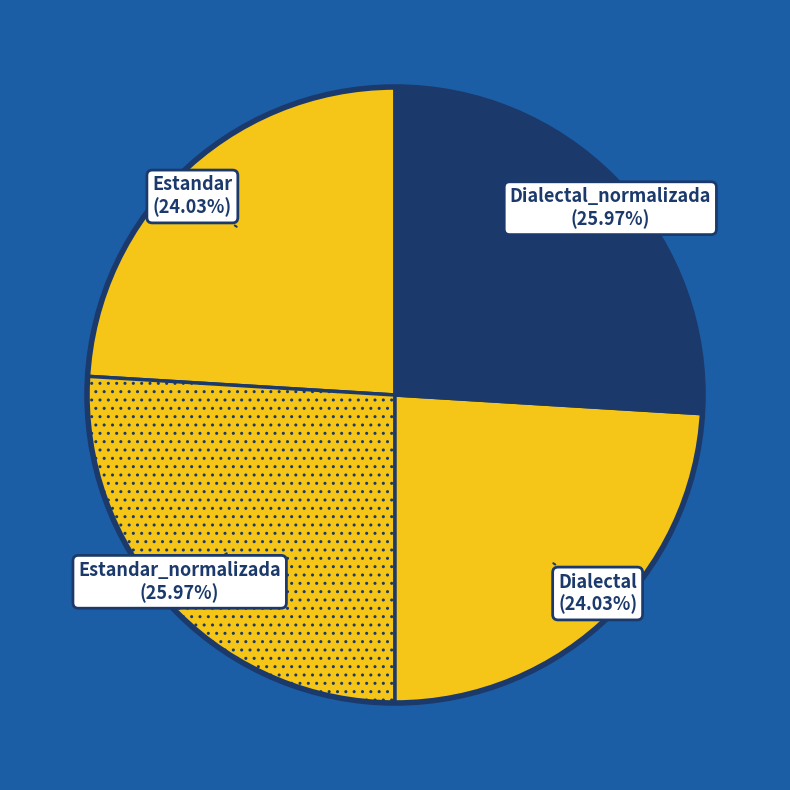

What is the ratio of the value at Estandar to the value at Dialectal?

1.0